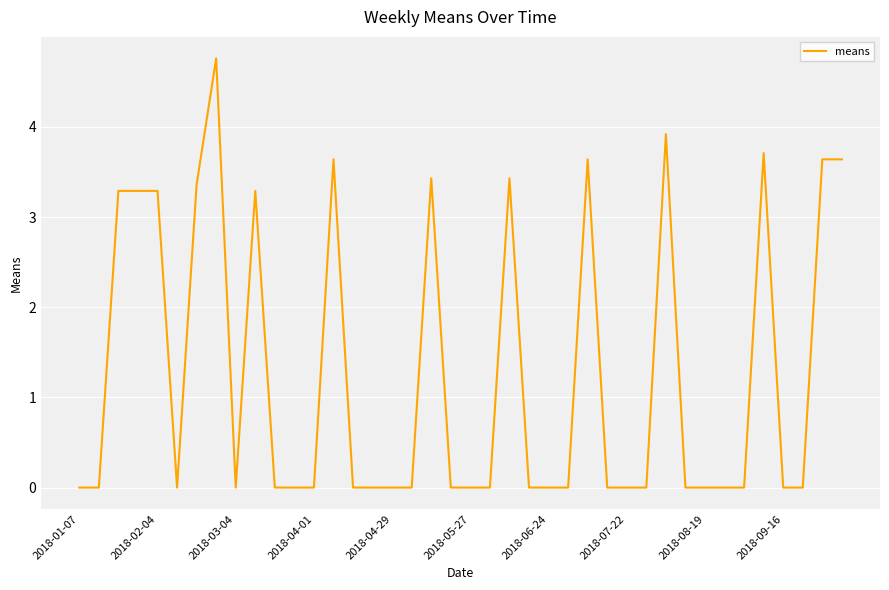

What is the greatest value displayed?

4.8